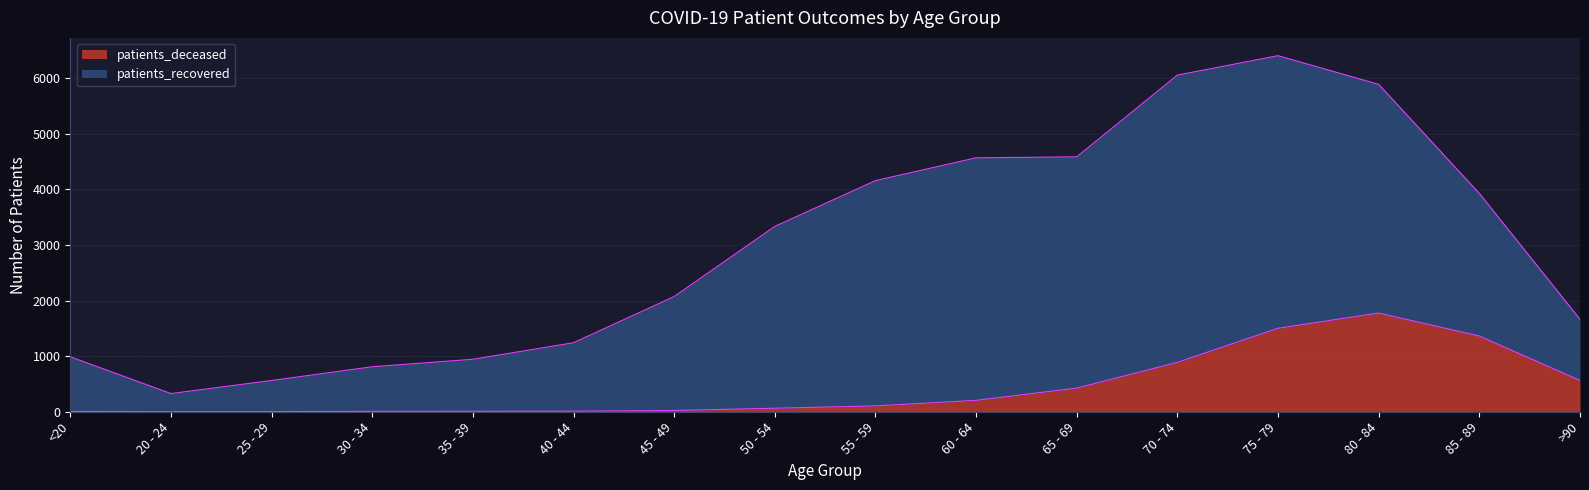

Approximately how many times larger is the value at 75 - 79 compared to 85 - 89?

1.1